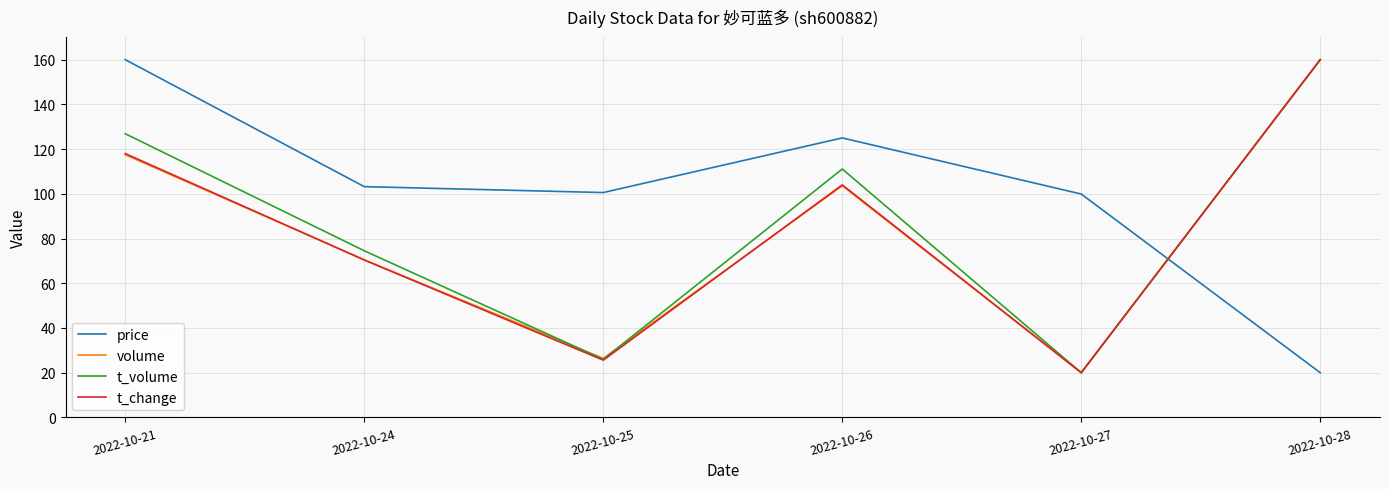

What is the smallest value displayed?

20.0